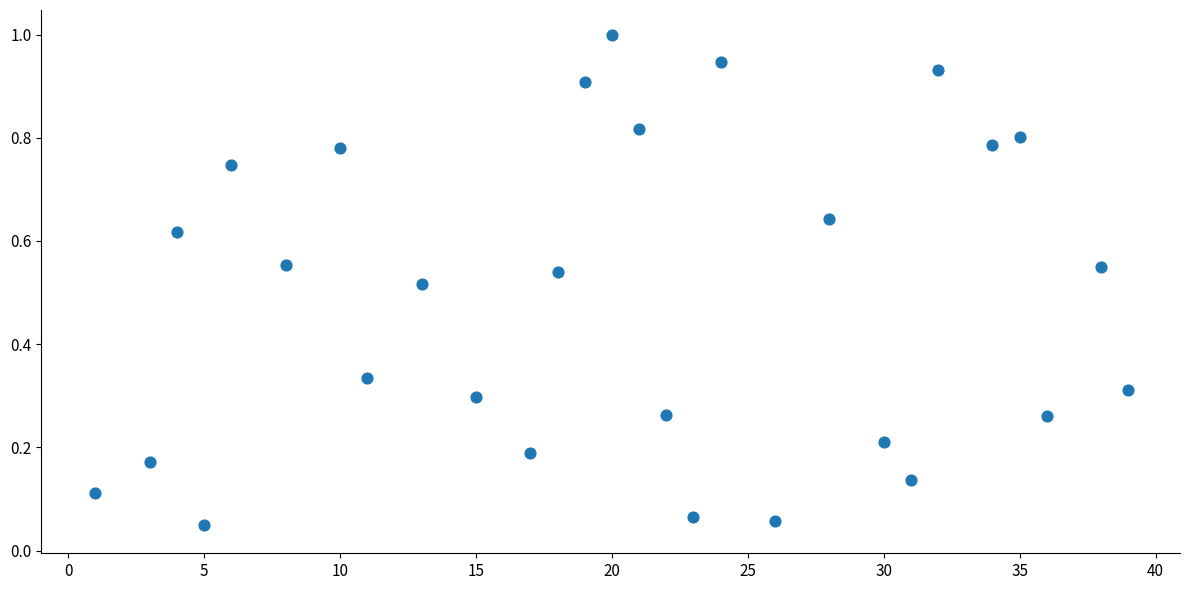

What is the range of X values (max minus min)?

38.0